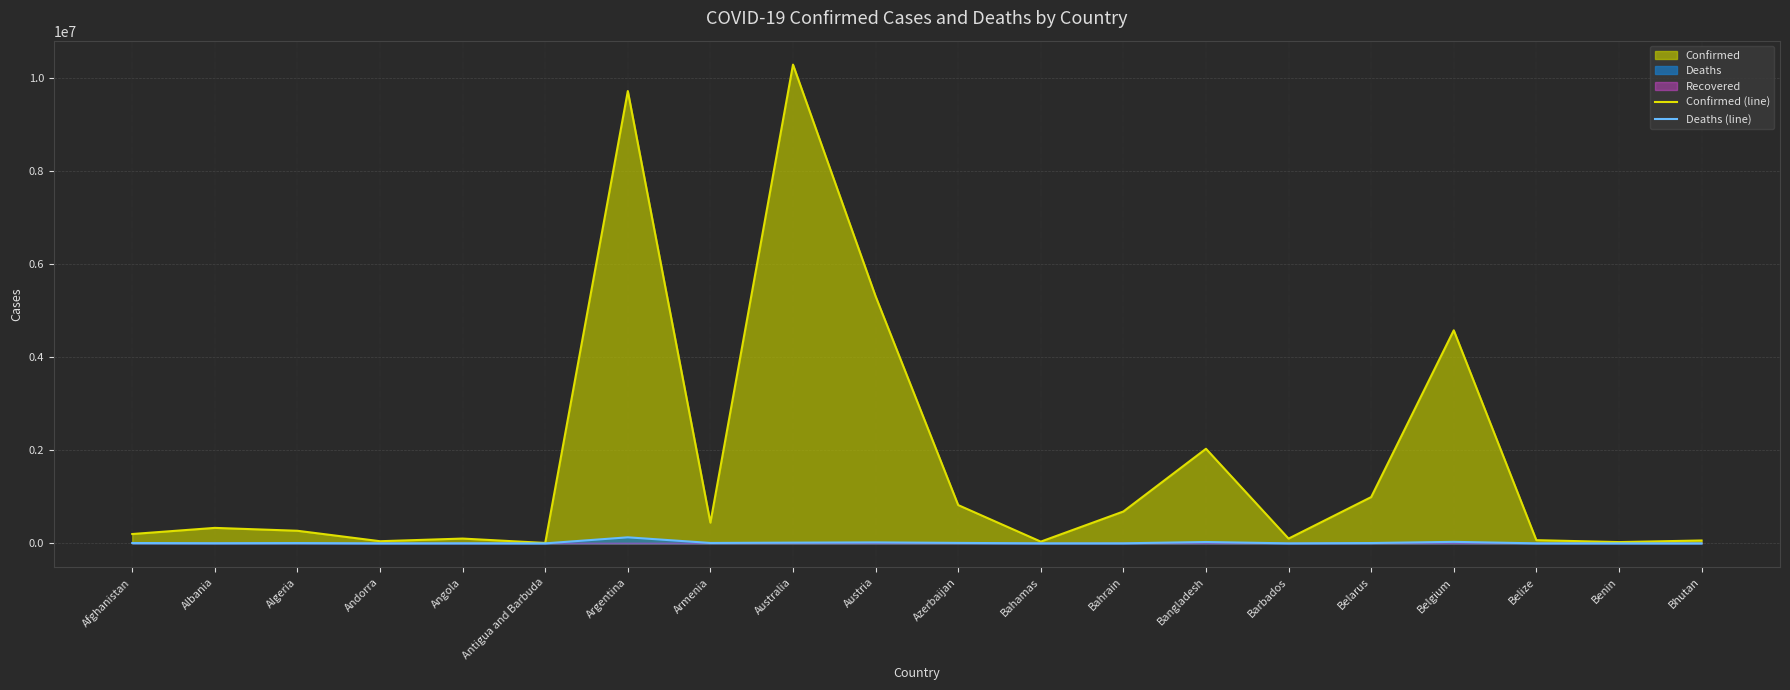

Rank the categories by Deaths (line) value from lowest to highest.

Bhutan, Antigua and Barbuda, Andorra, Benin, Barbados, Belize, Bahamas, Bahrain, Angola, Albania, Algeria, Belarus, Afghanistan, Armenia, Azerbaijan, Australia, Austria, Bangladesh, Belgium, Argentina